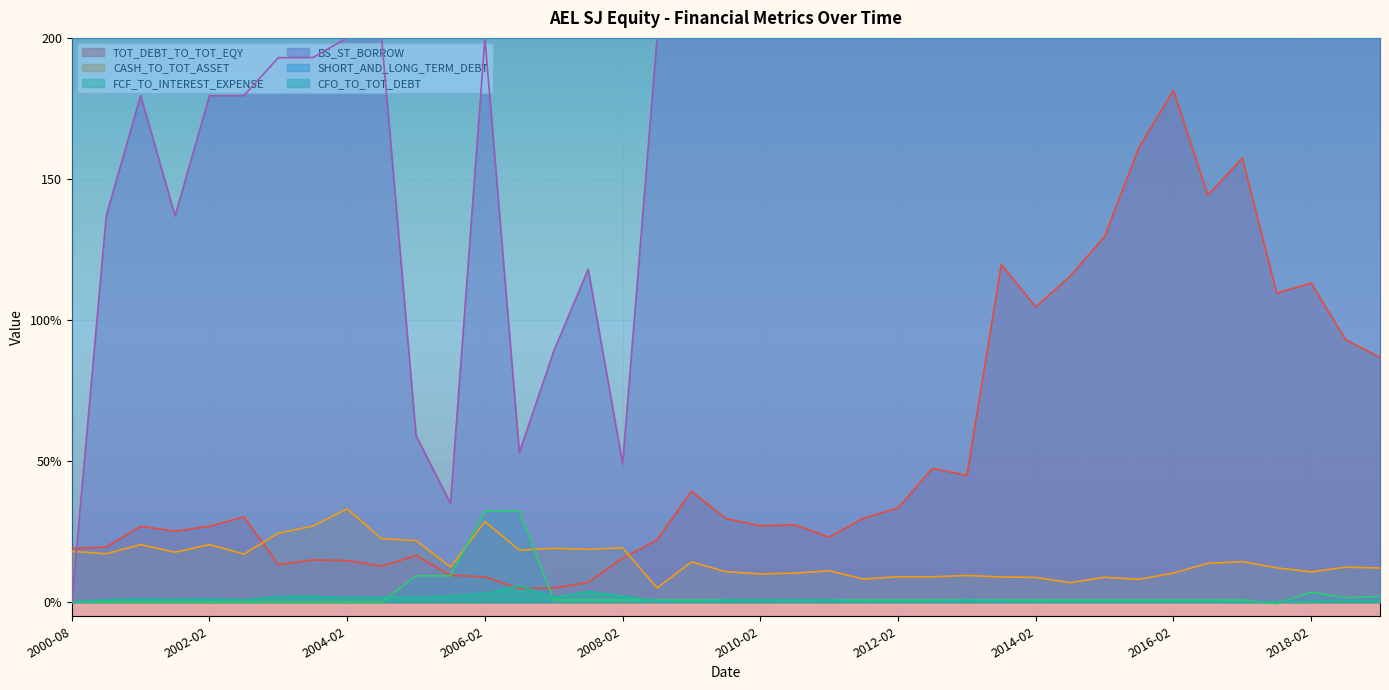

What is the label of the 15th point from the right?

2012-02